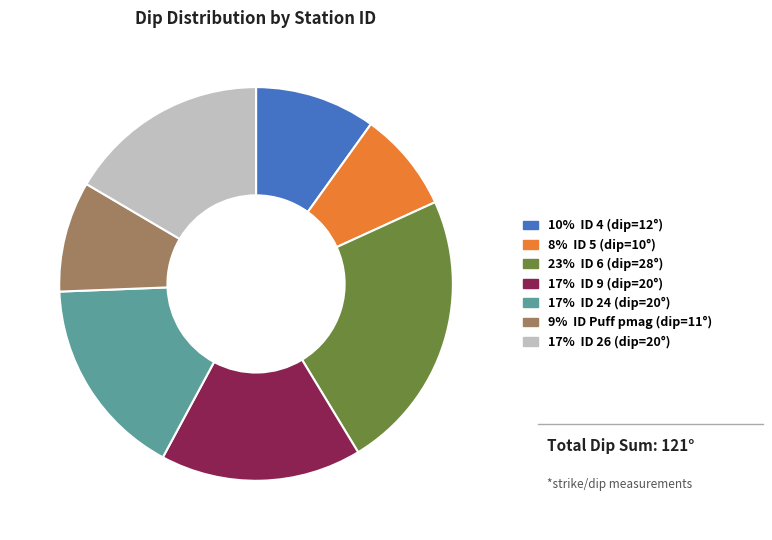

Is there any slice that represents more than half of the pie?

No